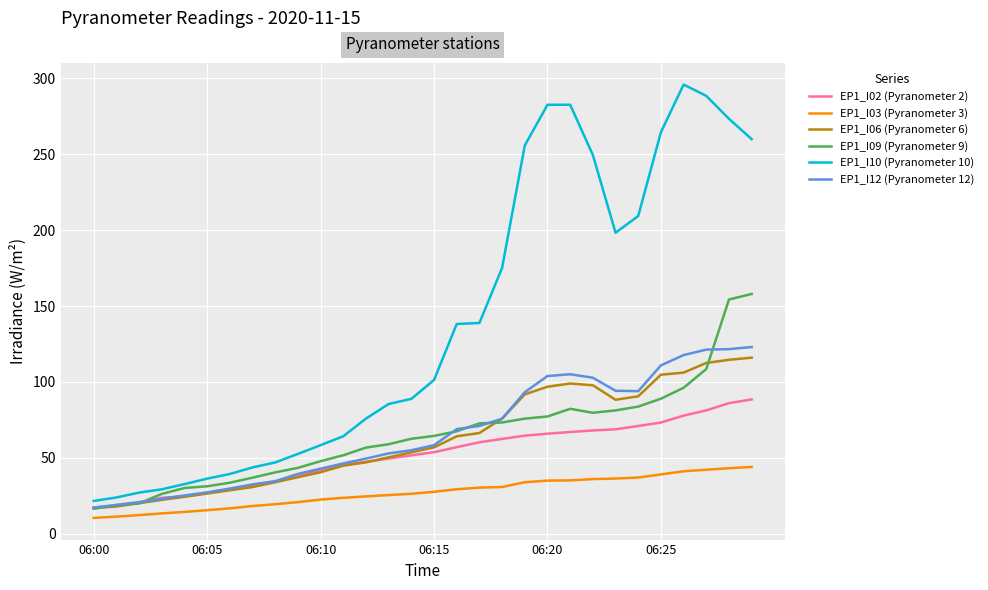

Does the chart have visible grid lines?

Yes